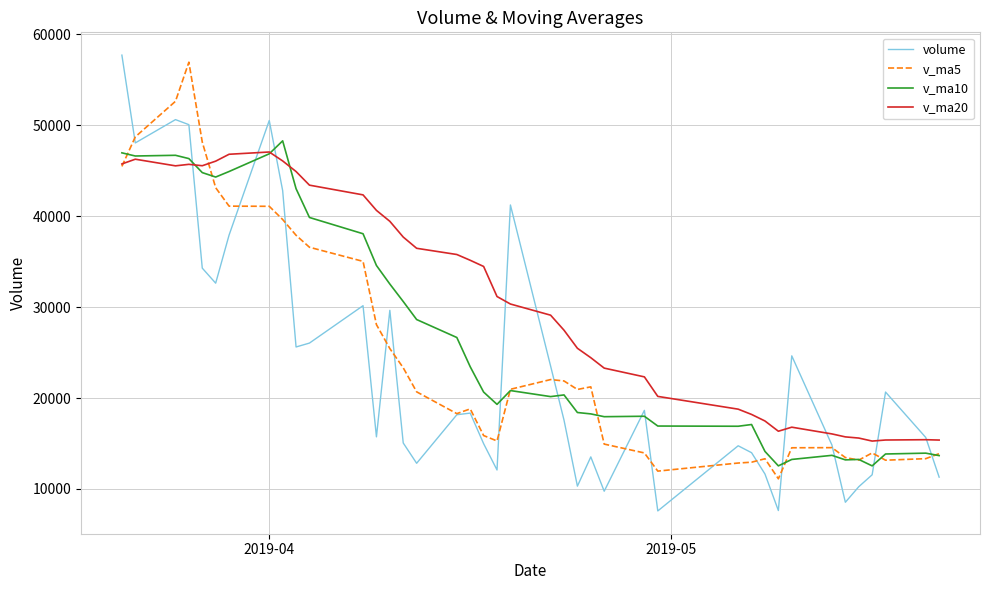

What is the highest value of the v_ma20 series?

47046.8